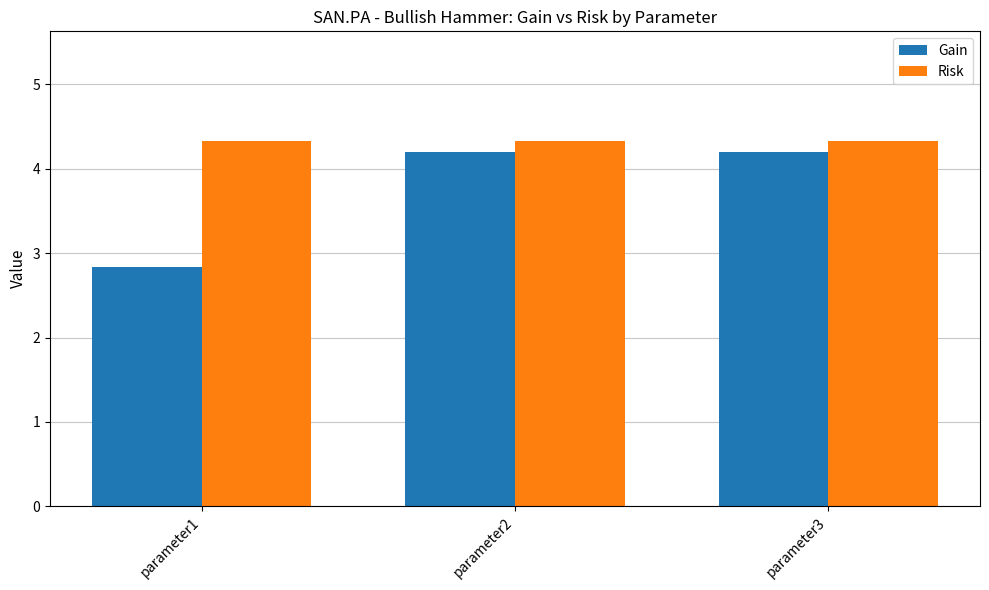

At how many categories does at least one series exceed 3?

3